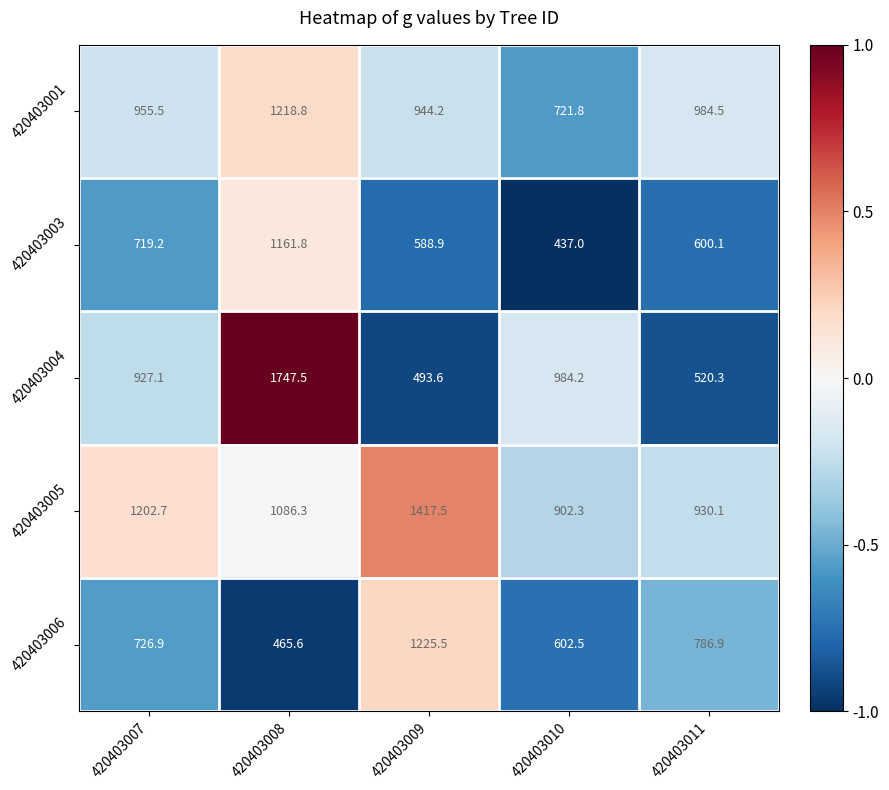

What is the smallest value displayed?

437.0